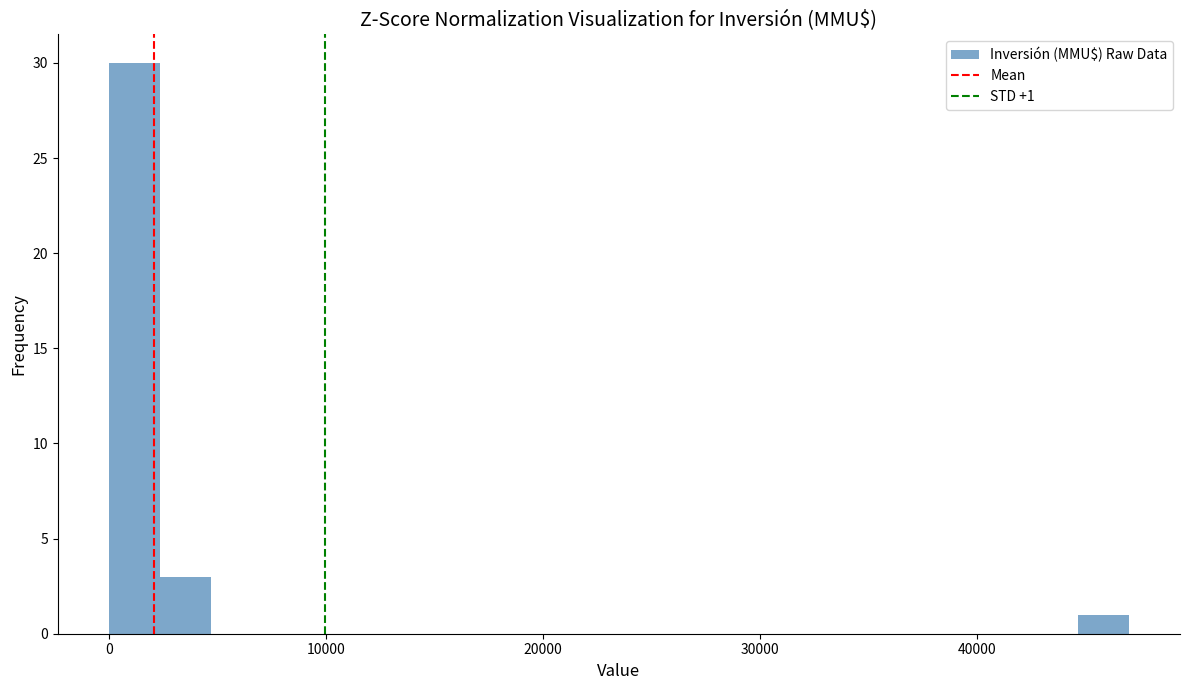

Around what value on the x-axis is the tallest bar? Give the approximate position of its centre, as read against the axis.

1000